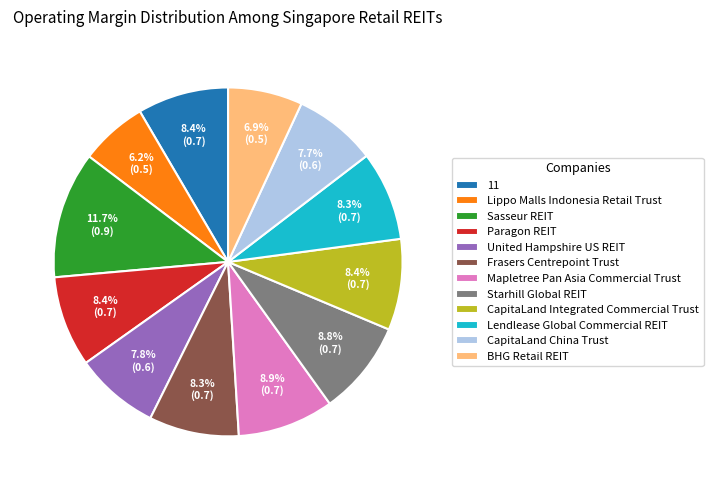

Is the sum of BHG Retail REIT and Lendlease Global Commercial REIT greater than half?

No